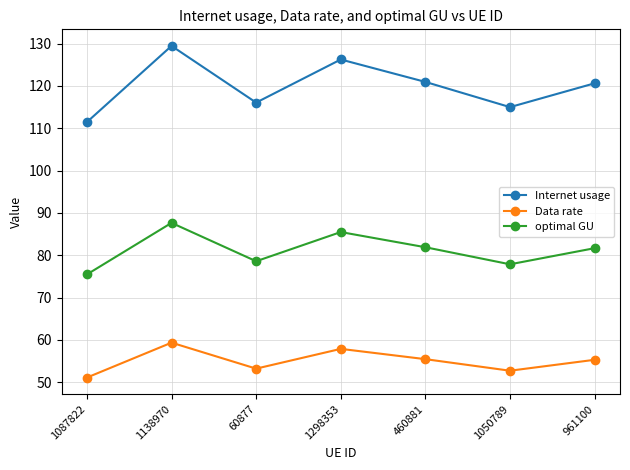

What value does the optimal GU series have at 60877?

78.6